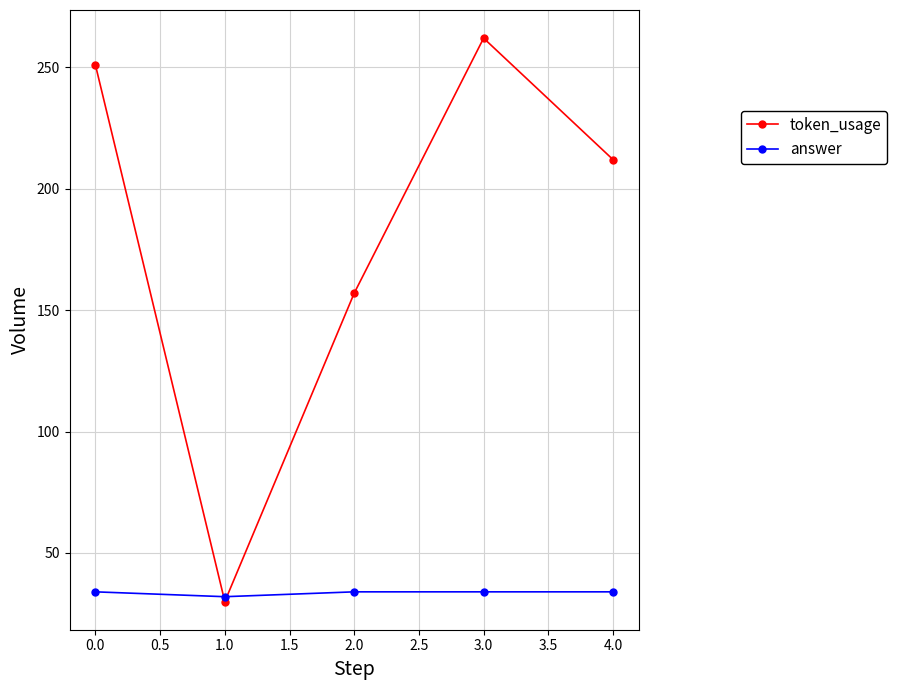

What is the value of the token_usage point at the 3rd from the left?

157